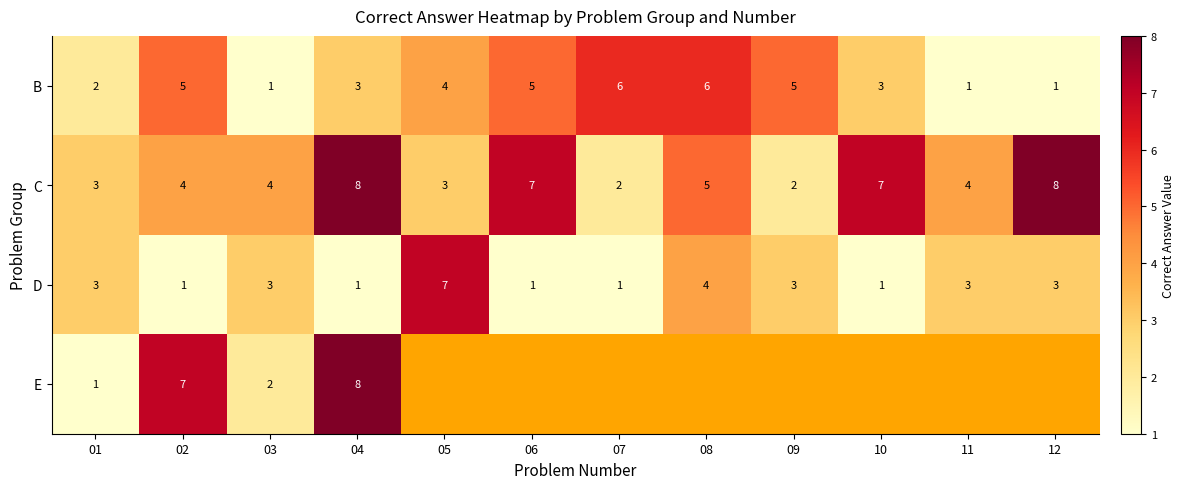

What is the sum of all C values?

57